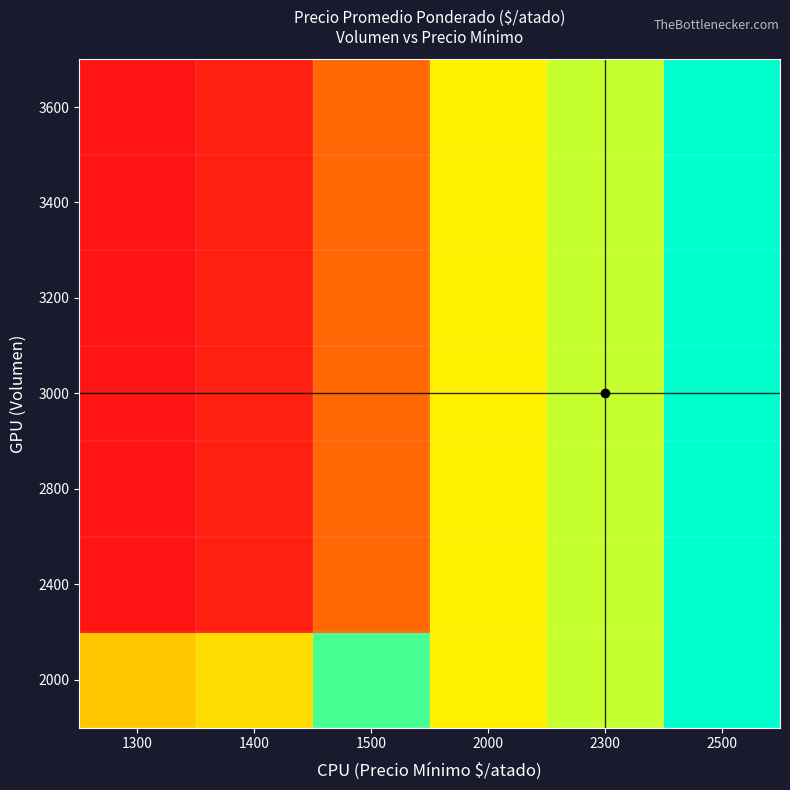

Reading left to right, what are all the values shown in this chart?

2000: 1300=1400	1400=1450	1500=1750	2000=1500	2300=1600	2500=1833
2400: 1300=933	1400=967	1500=1167	2000=1500	2300=1600	2500=1833
2800: 1300=933	1400=967	1500=1167	2000=1500	2300=1600	2500=1833
3000: 1300=933	1400=967	1500=1167	2000=1500	2300=1600	2500=1833
3200: 1300=933	1400=967	1500=1167	2000=1500	2300=1600	2500=1833
3400: 1300=933	1400=967	1500=1167	2000=1500	2300=1600	2500=1833
3600: 1300=933	1400=967	1500=1167	2000=1500	2300=1600	2500=1833